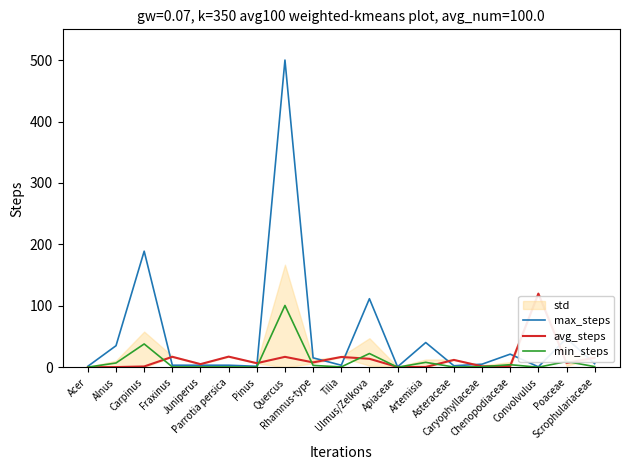

True or false: min_steps and max_steps cross at least once.

False